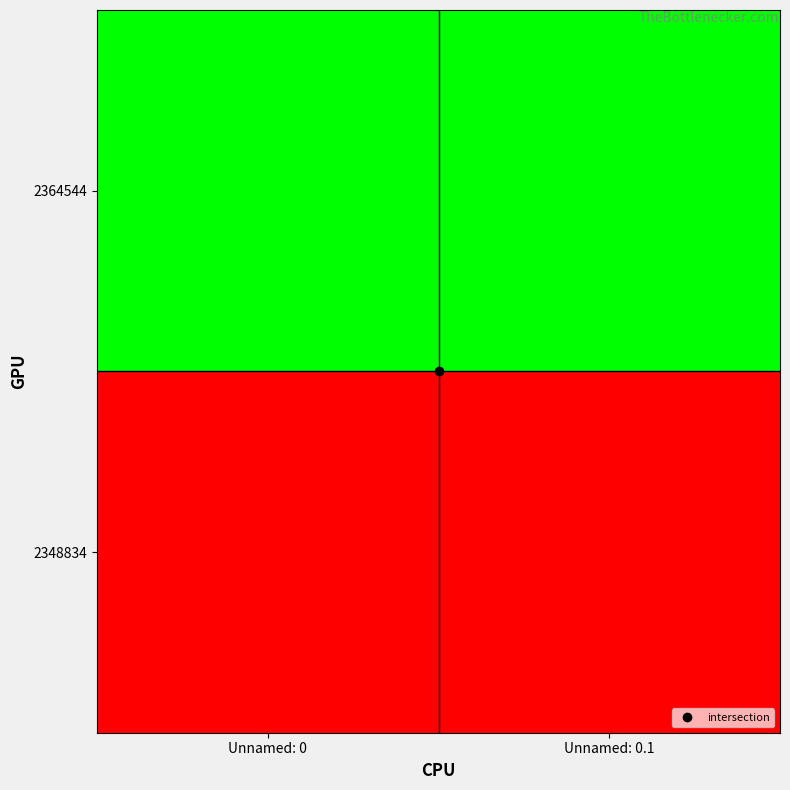

Which series changed the most between Unnamed: 0 and Unnamed: 0.1?

2348834